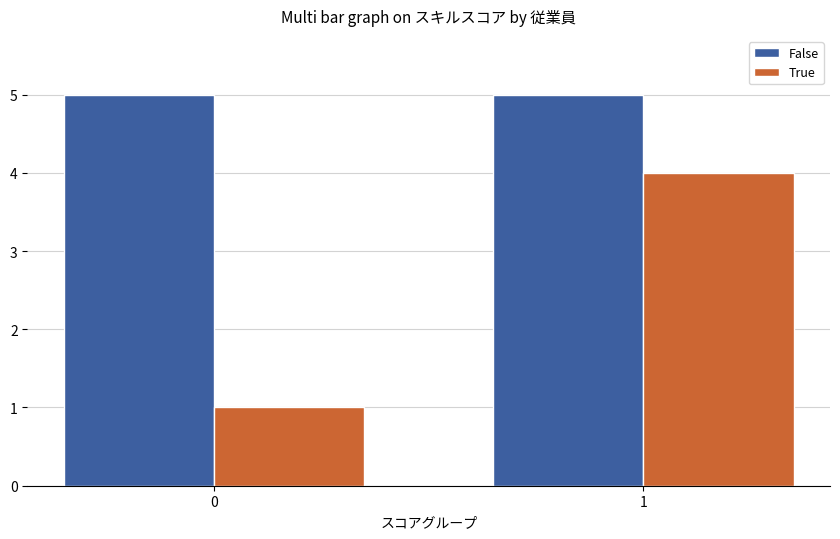

What is the average value of the False series?

5